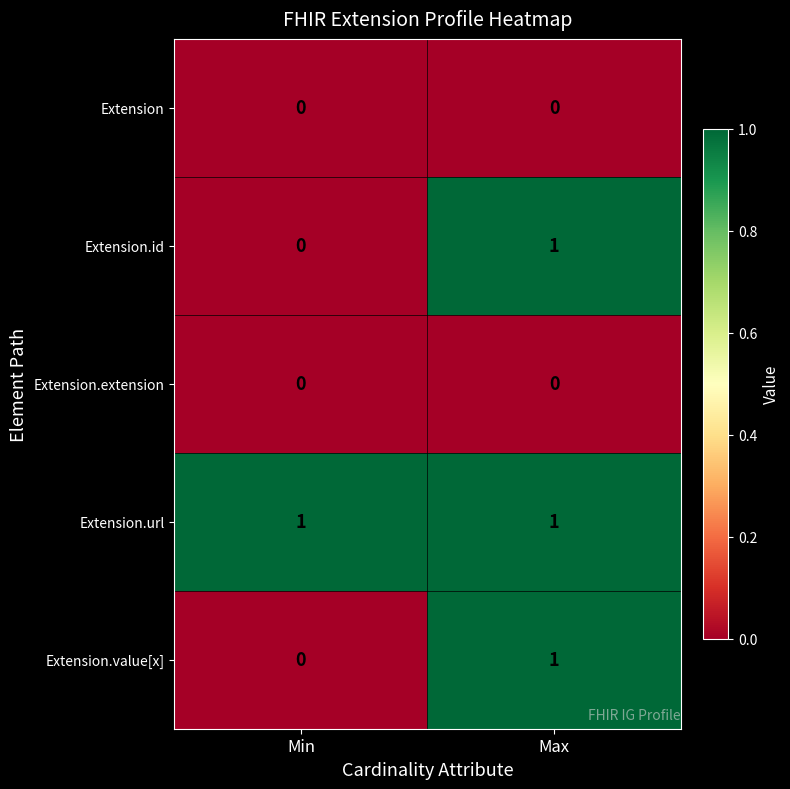

True or false: Extension.value[x] has a value of -1 at Min.

False